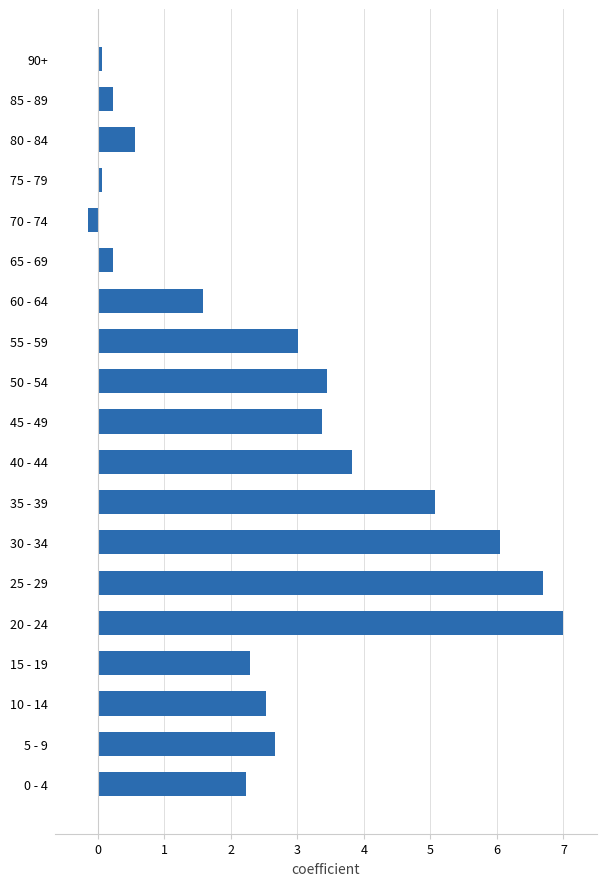

Does the chart contain stacked bars?

No